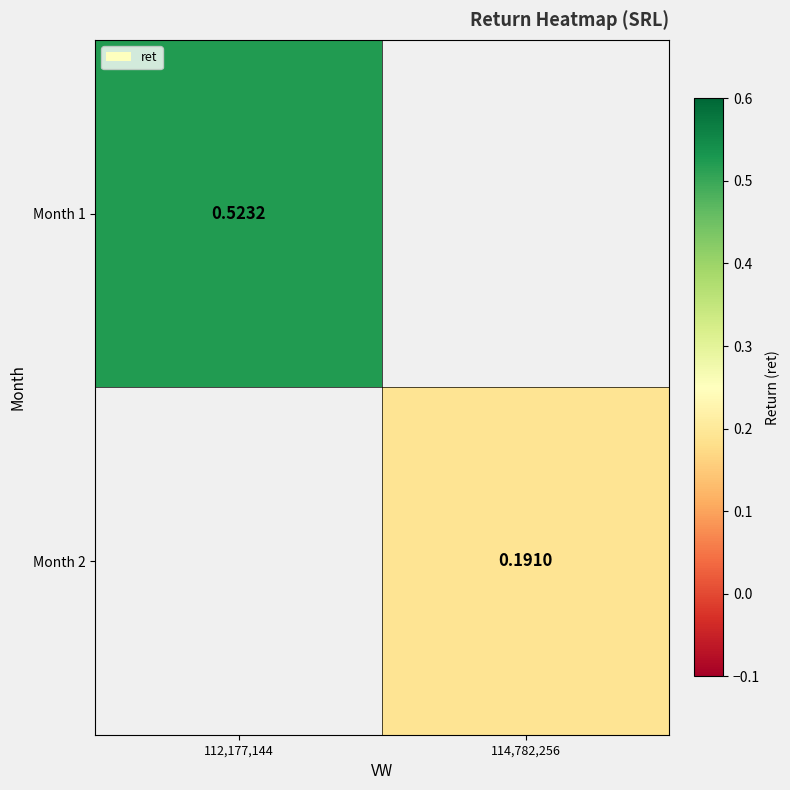

At 112,177,144, list the series in order from smallest to largest.

Month 1, Month 2